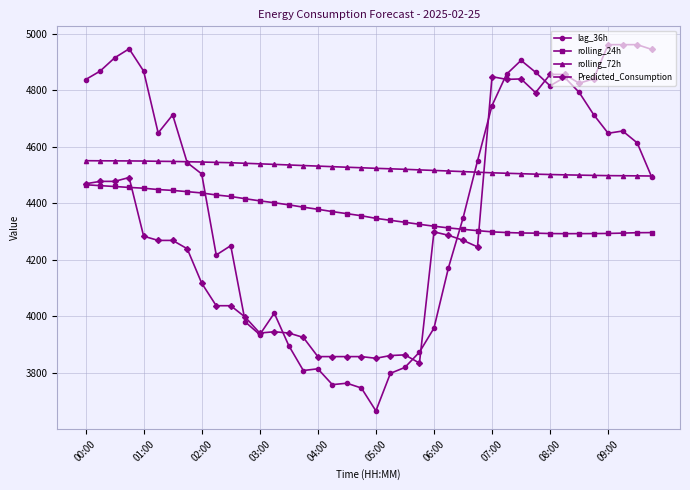

How many data points in lag_36h are less than 4544?

20